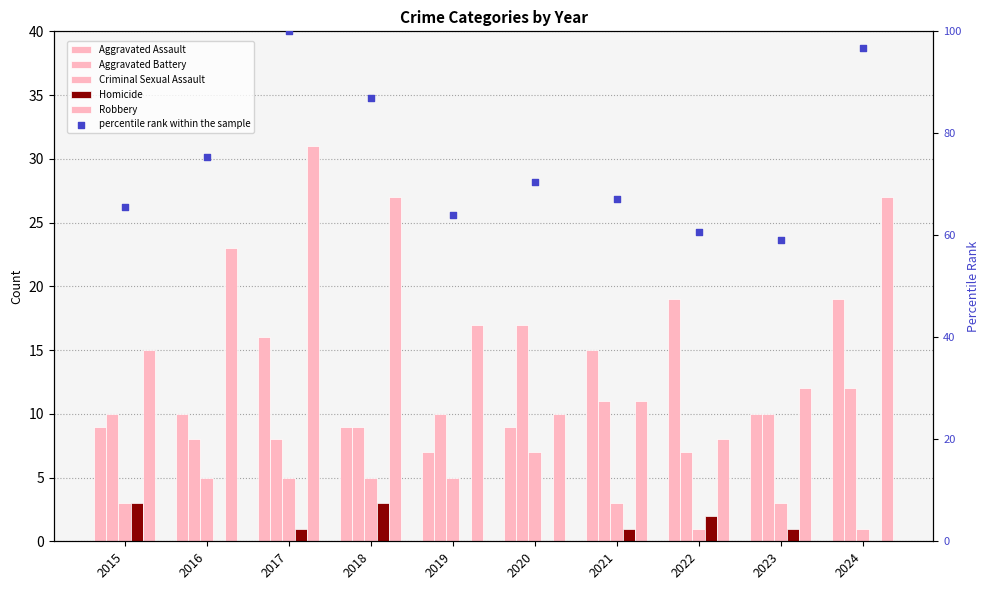

At how many categories does at least one series exceed 76?

3